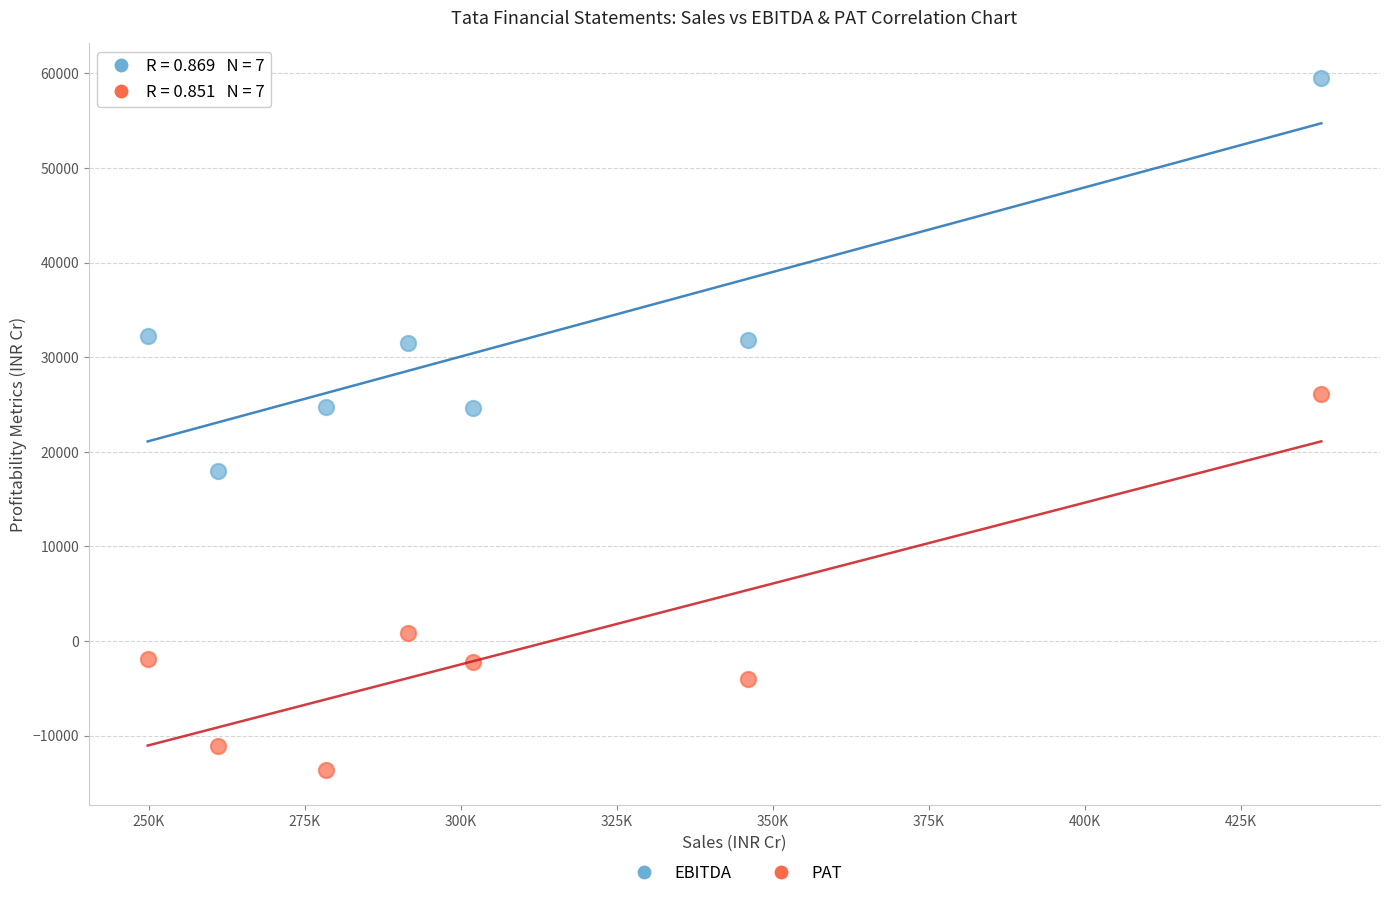

What are all the series names shown in the legend?

EBITDA, PAT